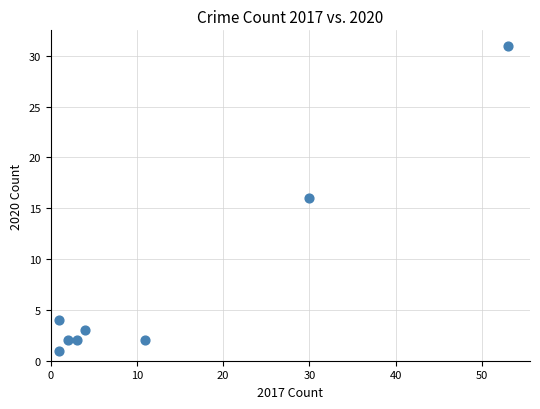

What is the range of X values (max minus min)?

52